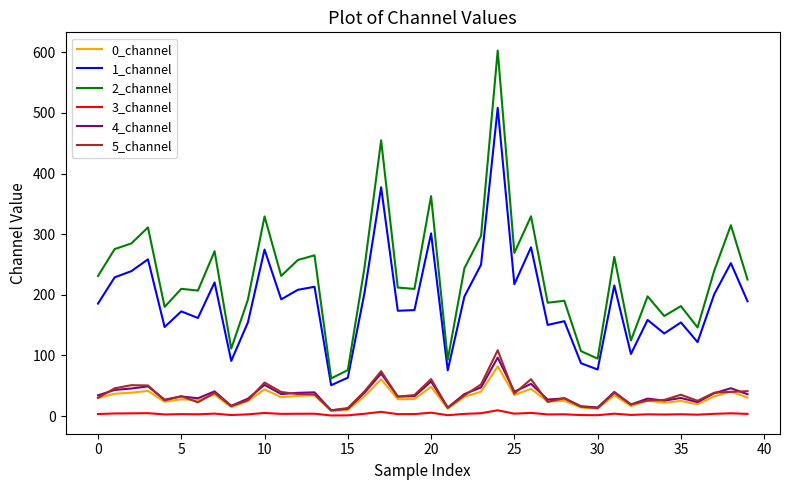

Which series has the widest spread of values?

2_channel